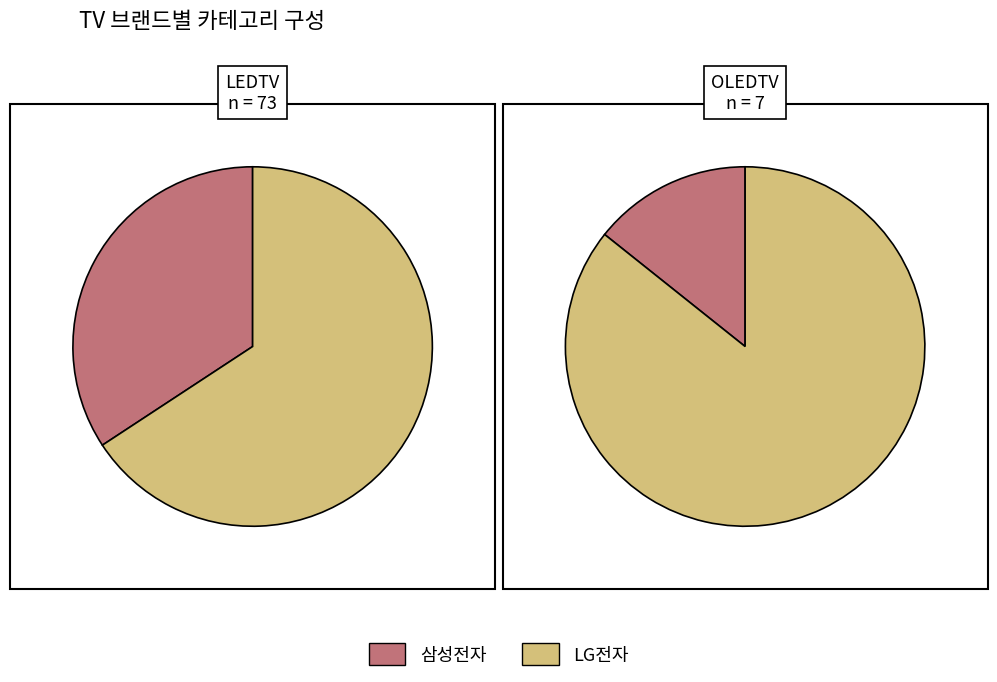

Does OLEDTV account for over 50% of the chart?

No